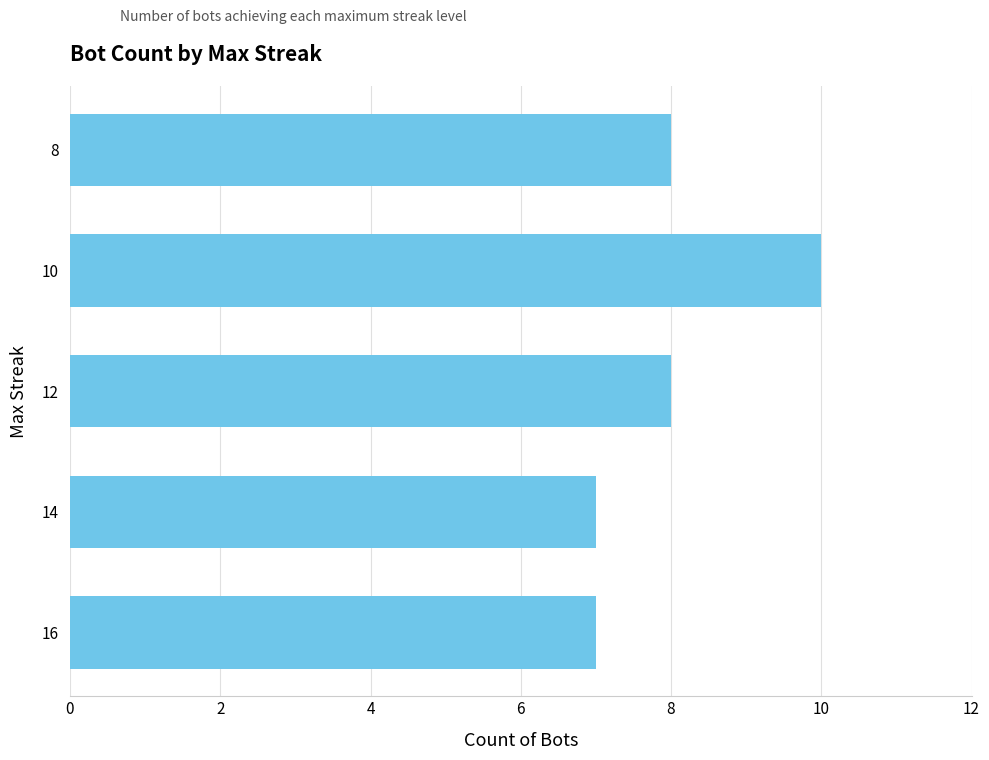

How many data points does each series have?

5